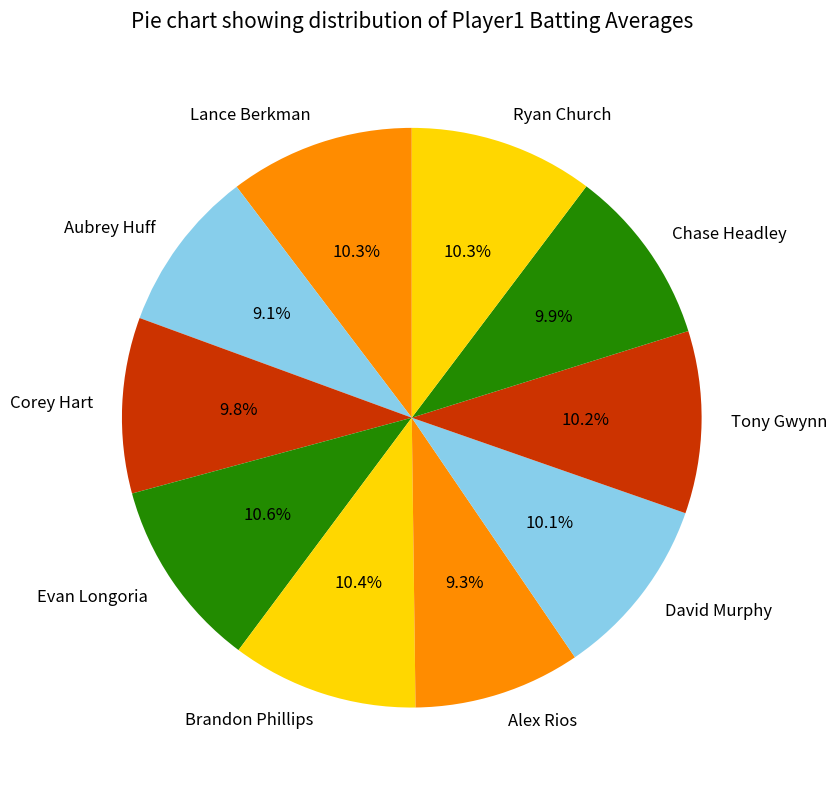

The David Murphy slice represents 1% of the pie. True or false?

False